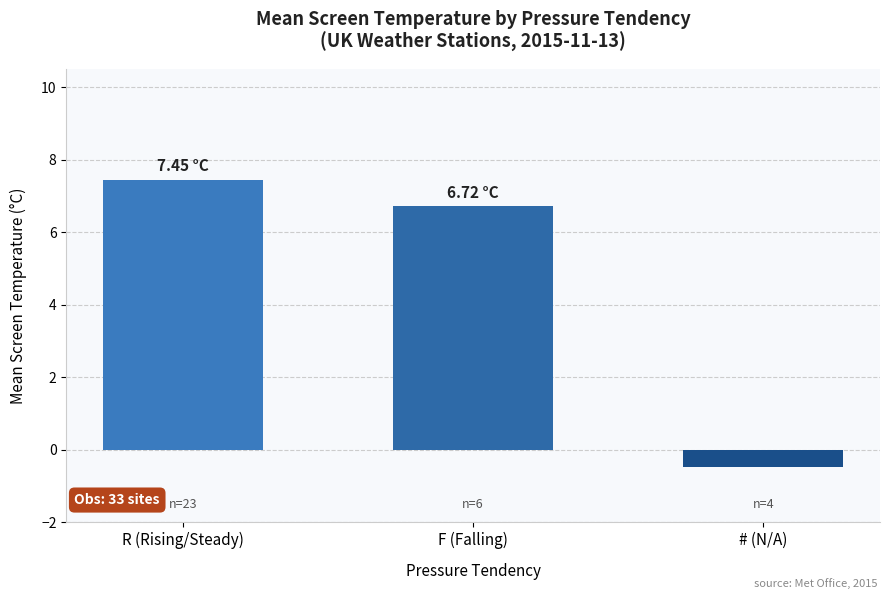

Rank the categories by value from highest to lowest.

R (Rising/Steady), F (Falling), # (N/A)